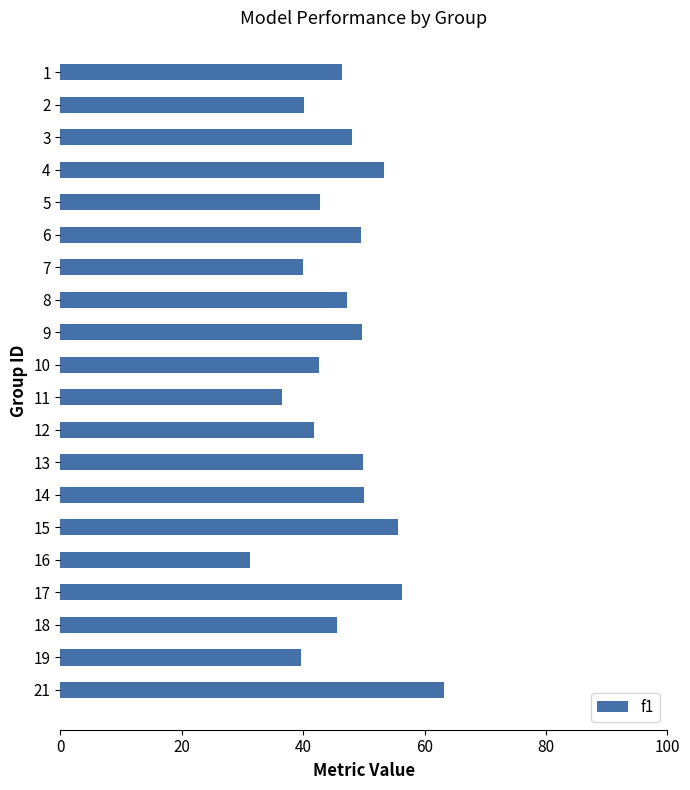

Are the bars horizontal?

Yes